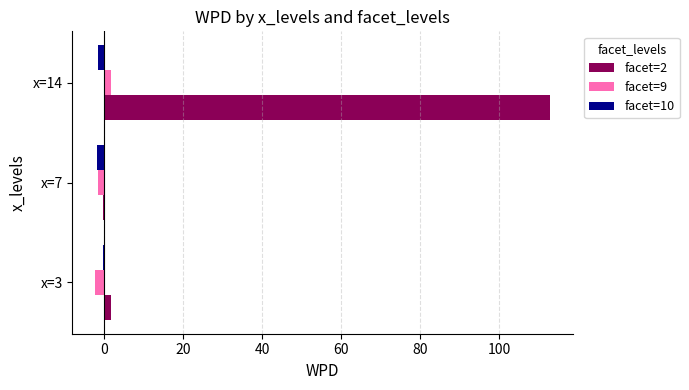

At which category is the sum across all series the highest?

x=14